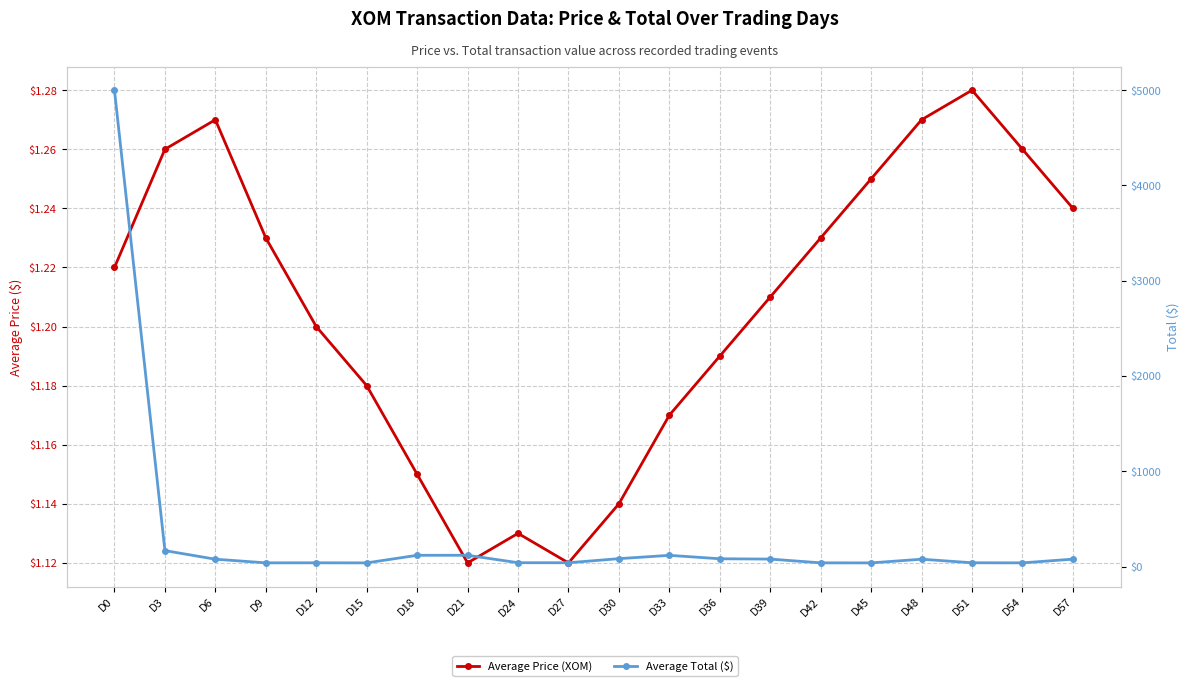

What is the total value across all series at D12?

40.8